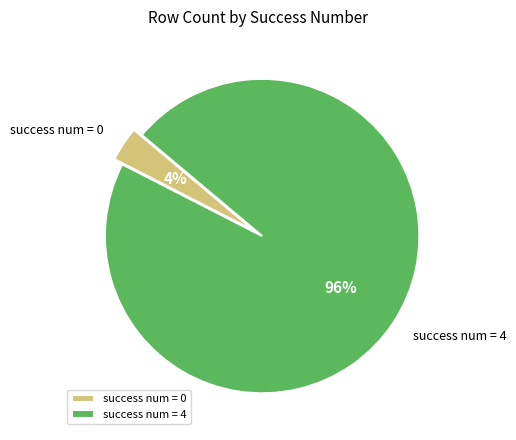

What is the smallest slice in the pie chart?

success num = 0